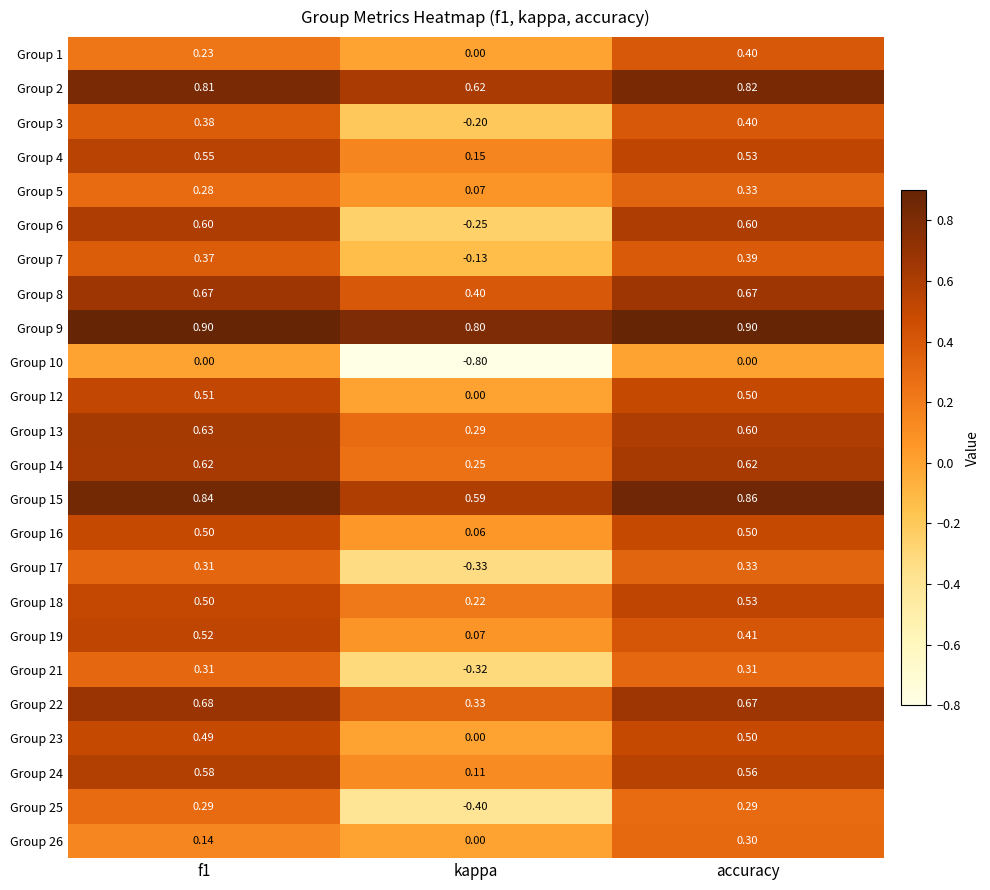

What is the total value across all series at kappa?

1.5